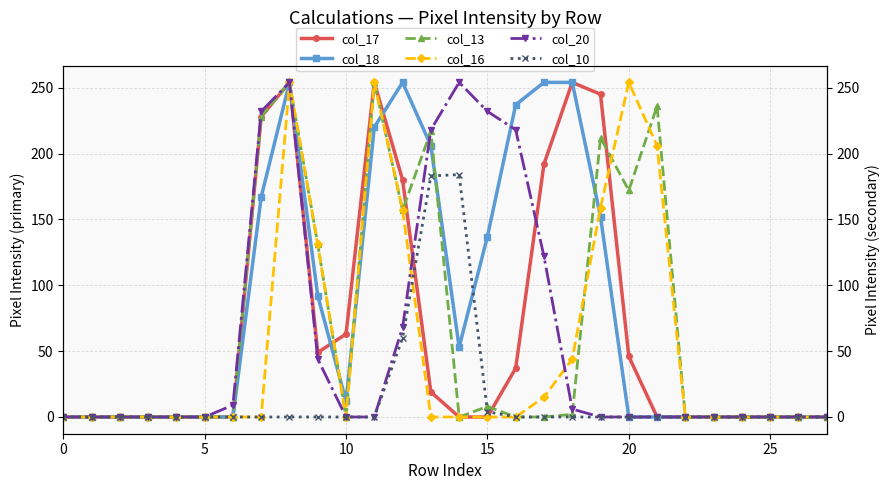

The value of col_10 at 8 is 0. True or false?

True